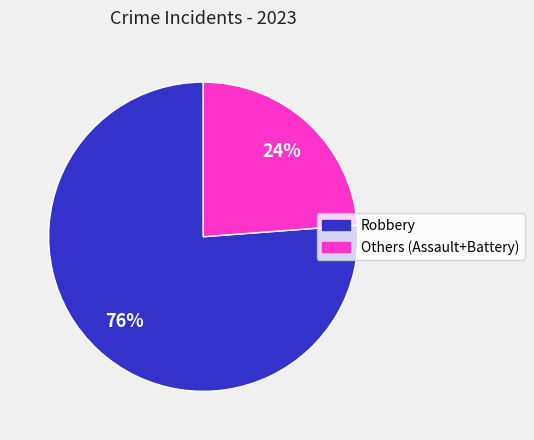

To the nearest percent, what is the average slice percentage?

50%